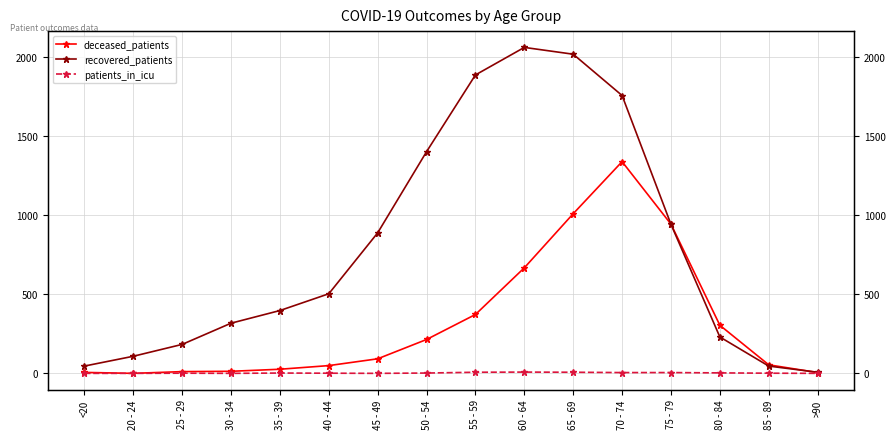

Count the number of data series in this chart.

3